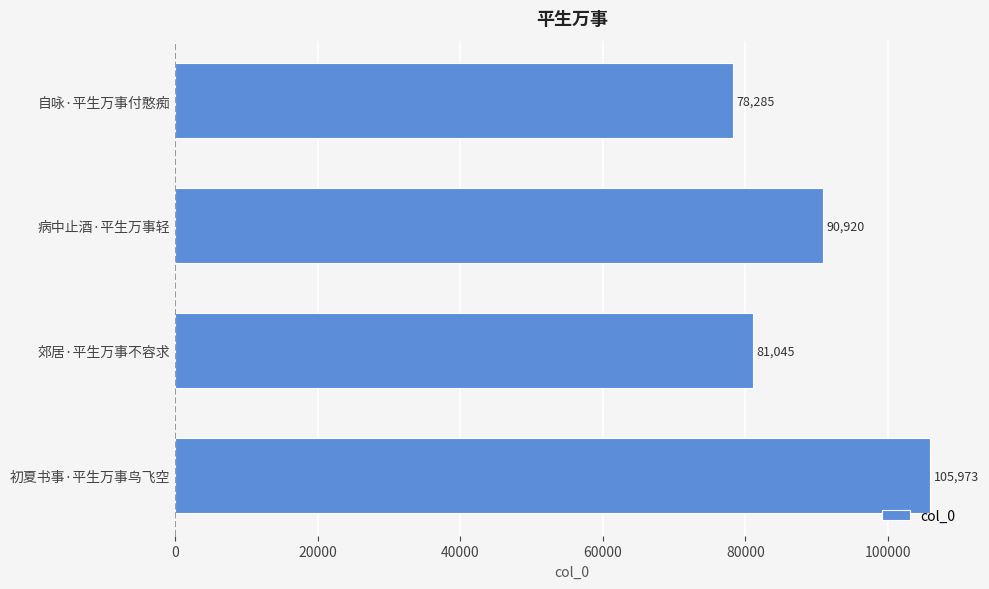

Reading top to bottom, list all the values displayed in this chart.

自咏·平生万事付憨痴=78285	病中止酒·平生万事轻=90920	郊居·平生万事不容求=81045	初夏书事·平生万事鸟飞空=105973